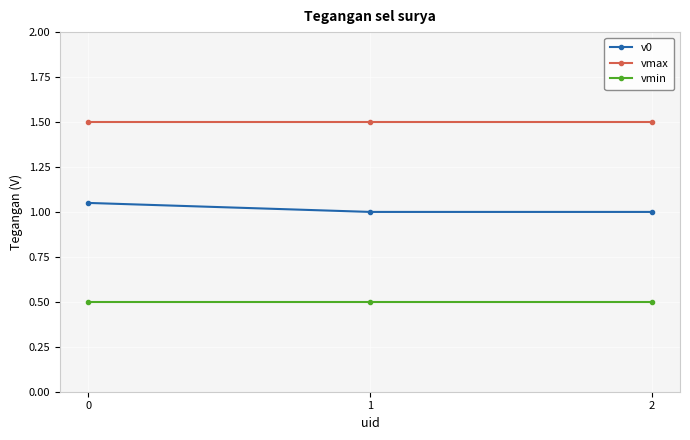

List the series in order of their peak value, highest first.

vmax, v0, vmin